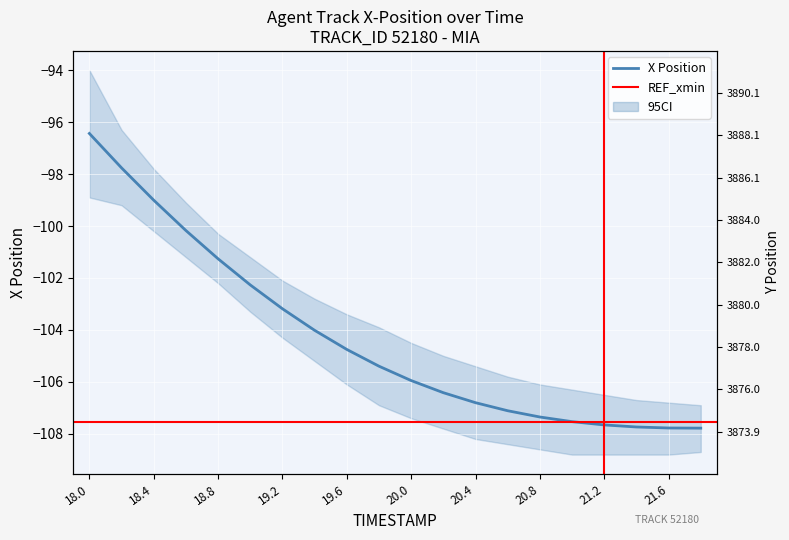

At which category does the chart reach its minimum across all series?

21.8